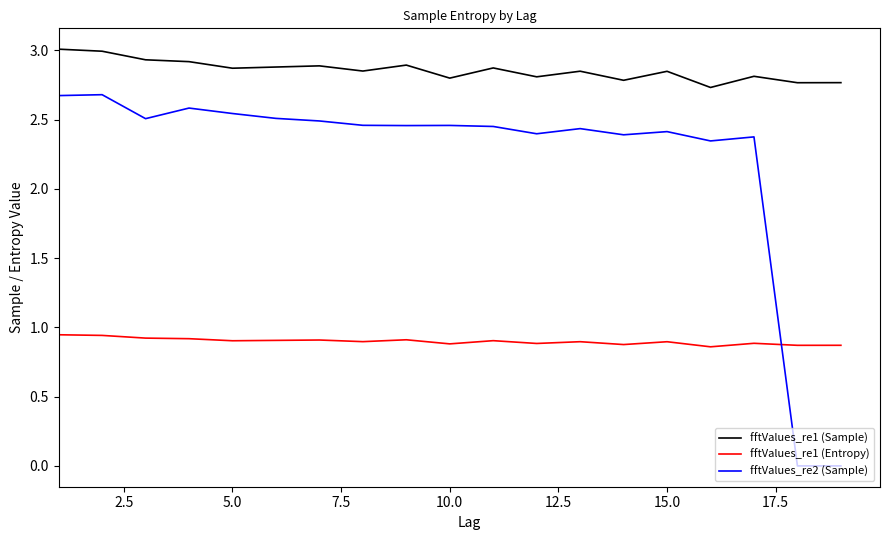

Which series has the widest spread of values?

fftValues_re2 (Sample)